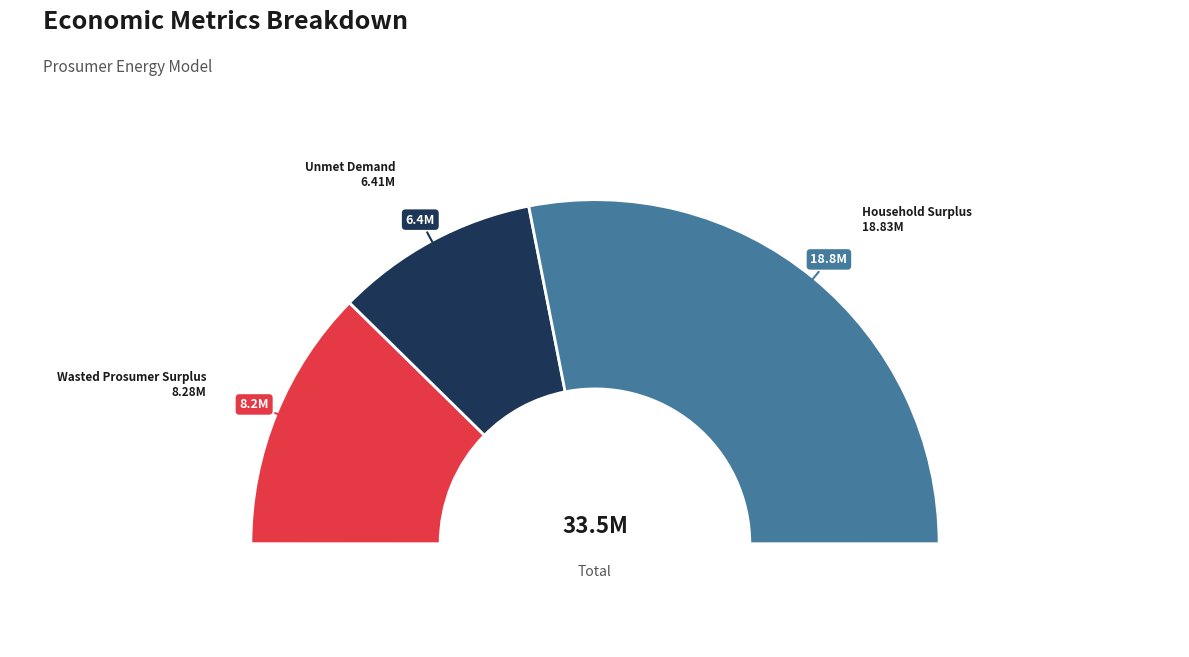

What is the largest slice in the pie chart?

Household Surplus